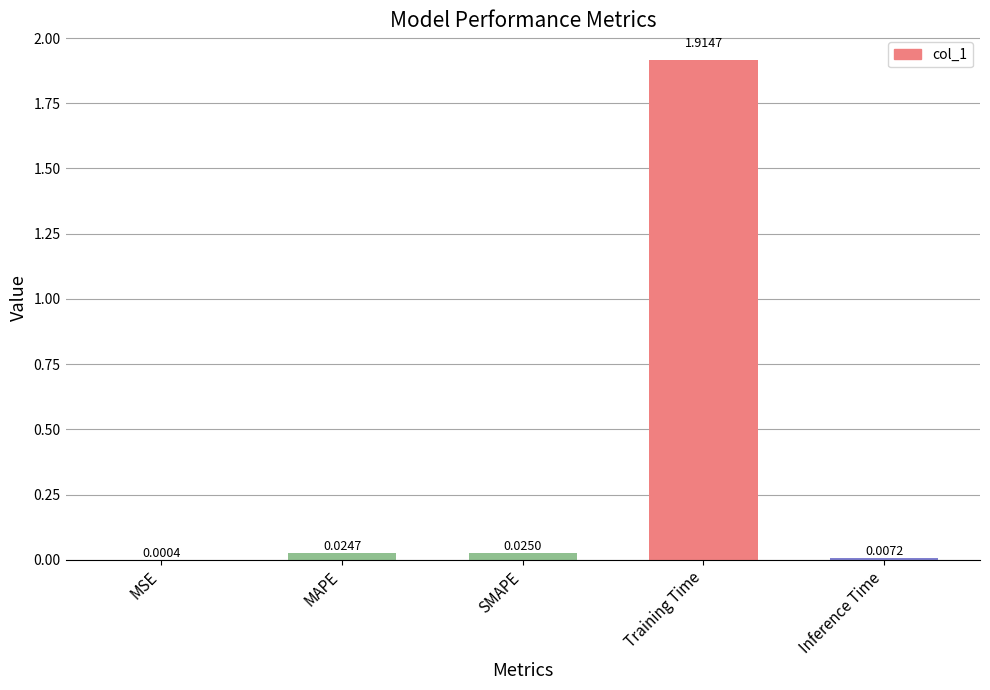

Between Inference Time and MAPE, which is larger?

MAPE